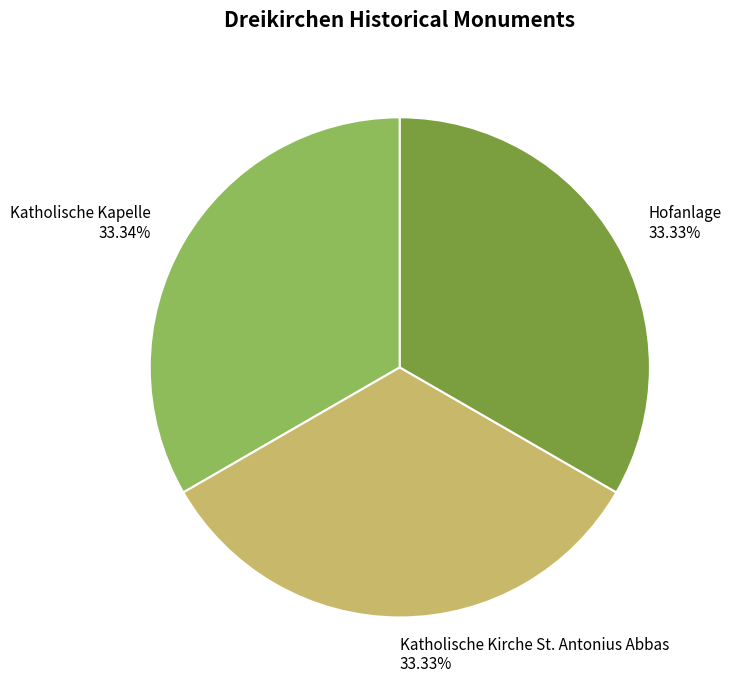

Is it true that Hofanlage is 39% of the pie?

False